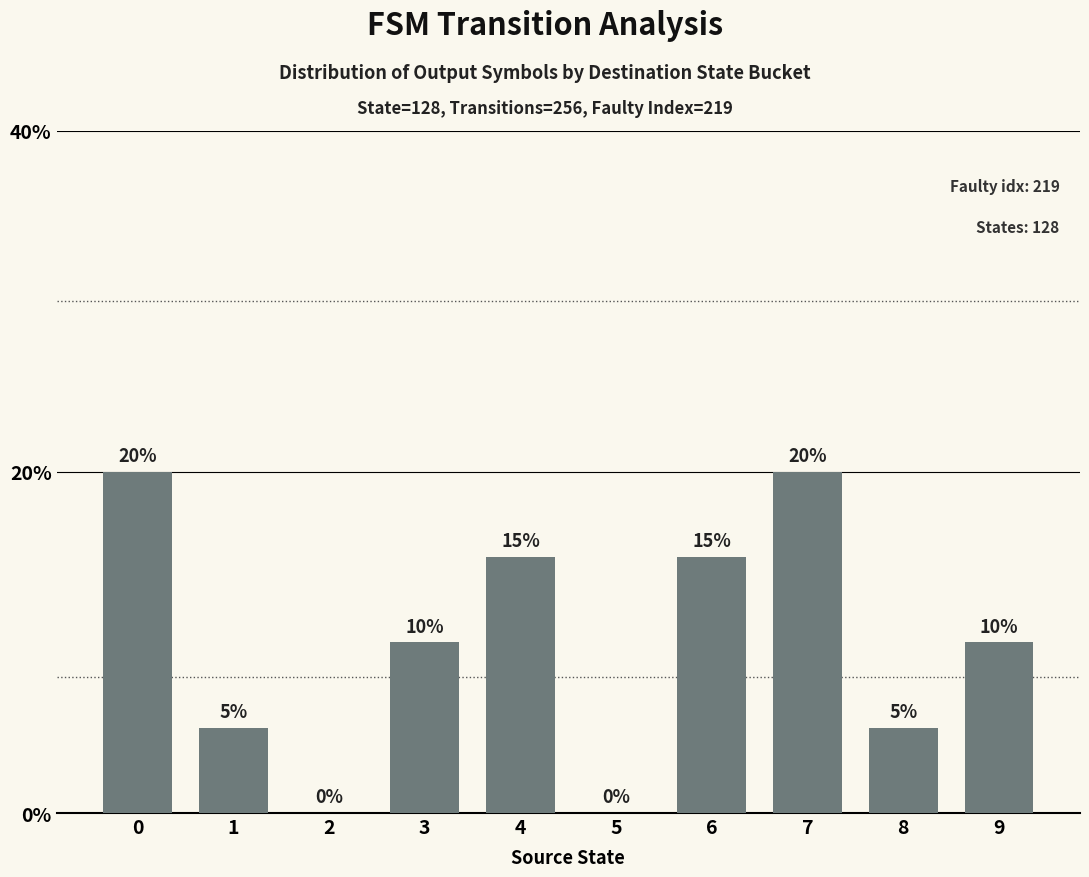

The chart shows a value of 0 at 2. True or false?

True